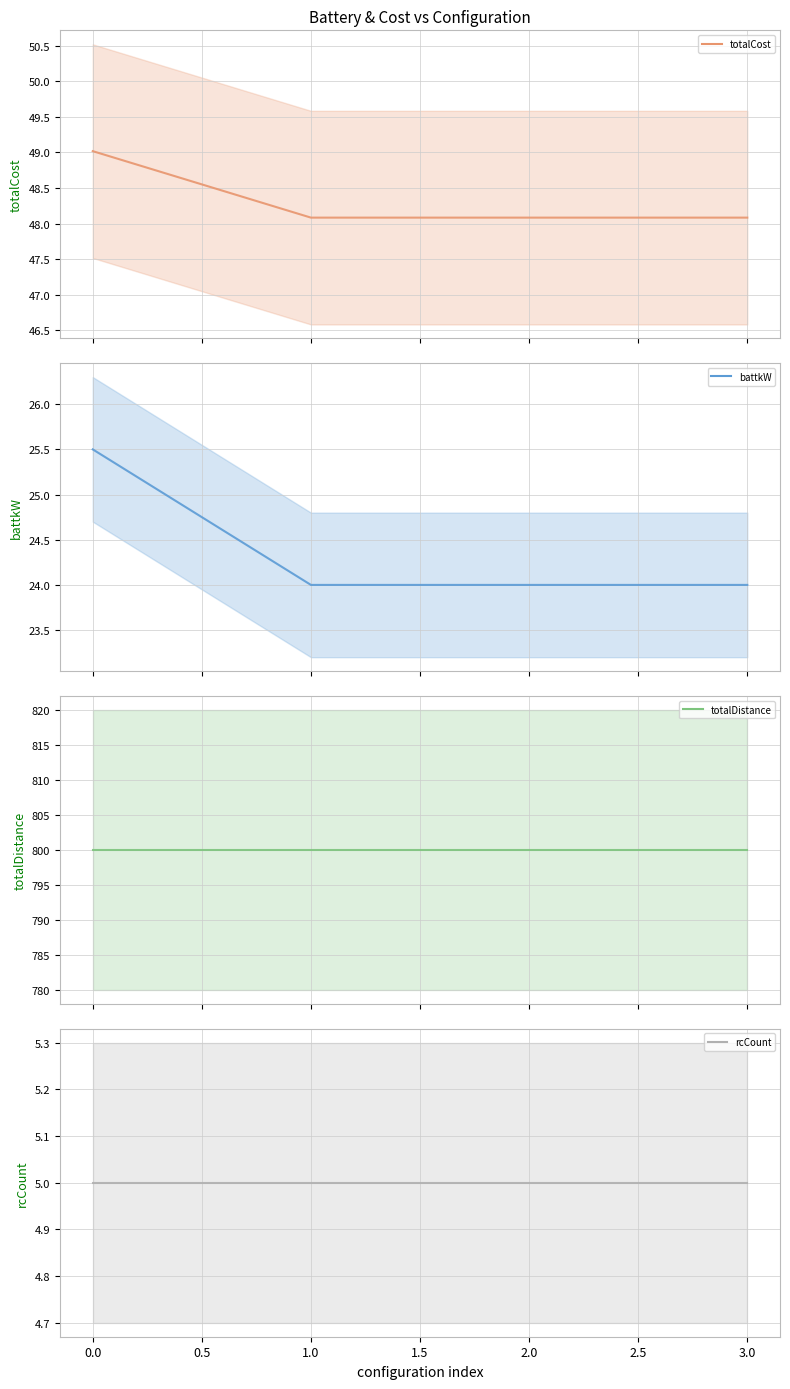

Which series has the largest total across all categories?

totalDistance